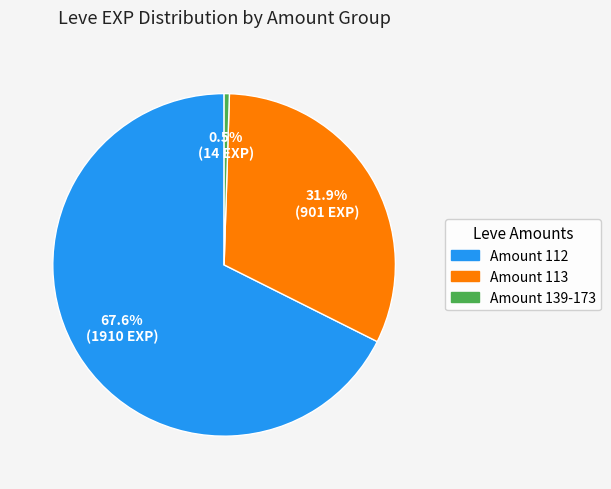

Does any single category account for the majority?

Yes